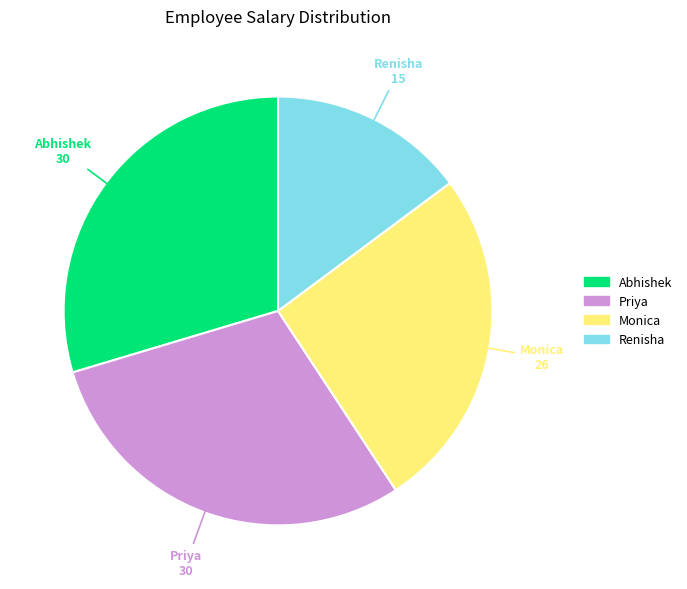

Is there a majority slice in this chart?

No